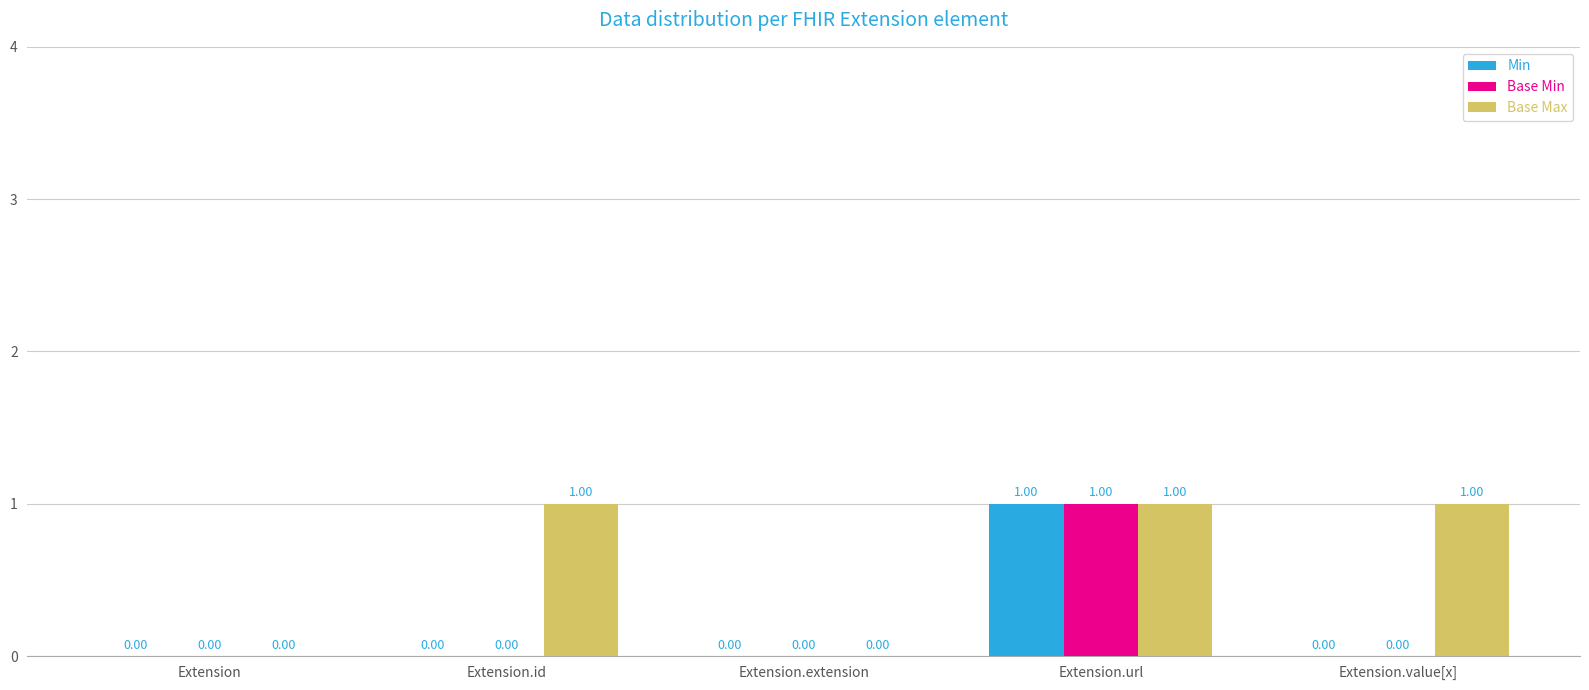

How many values in the Base Min series exceed 0?

1